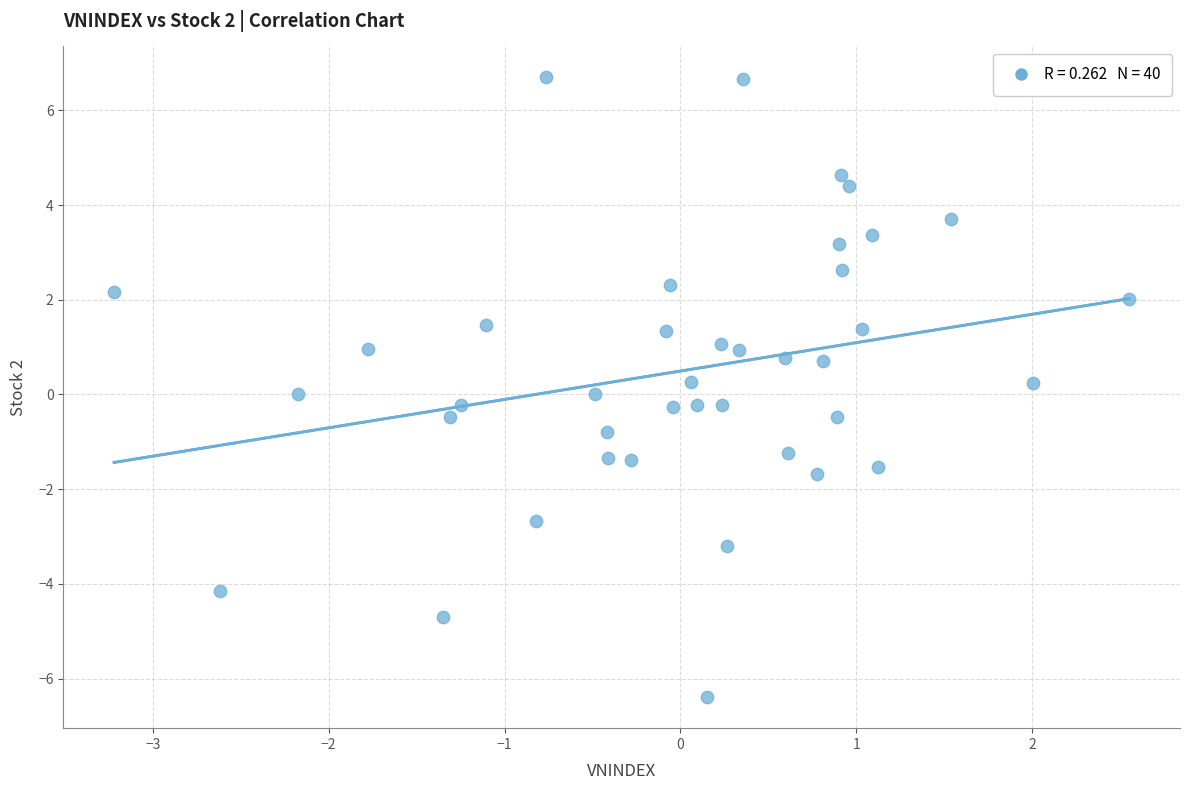

What is the range of X values (max minus min)?

5.8